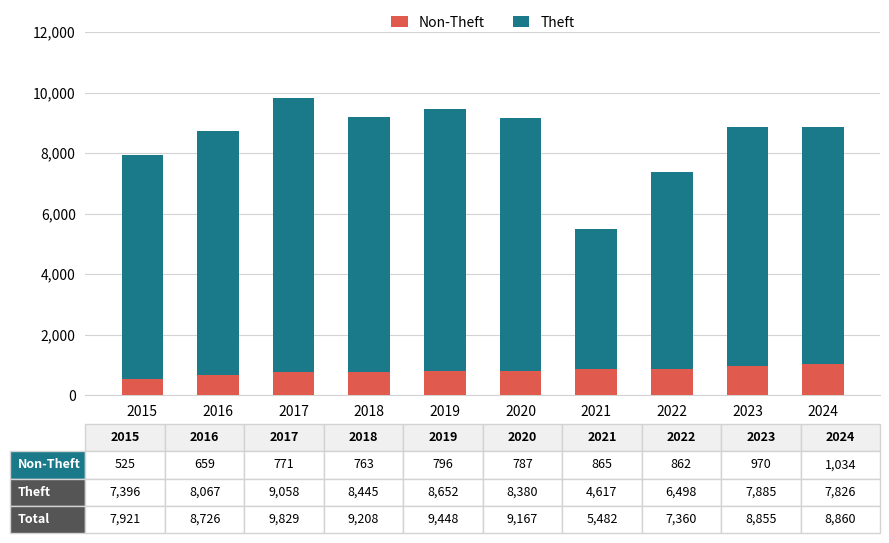

What is the total value across all series at 2017?

9829